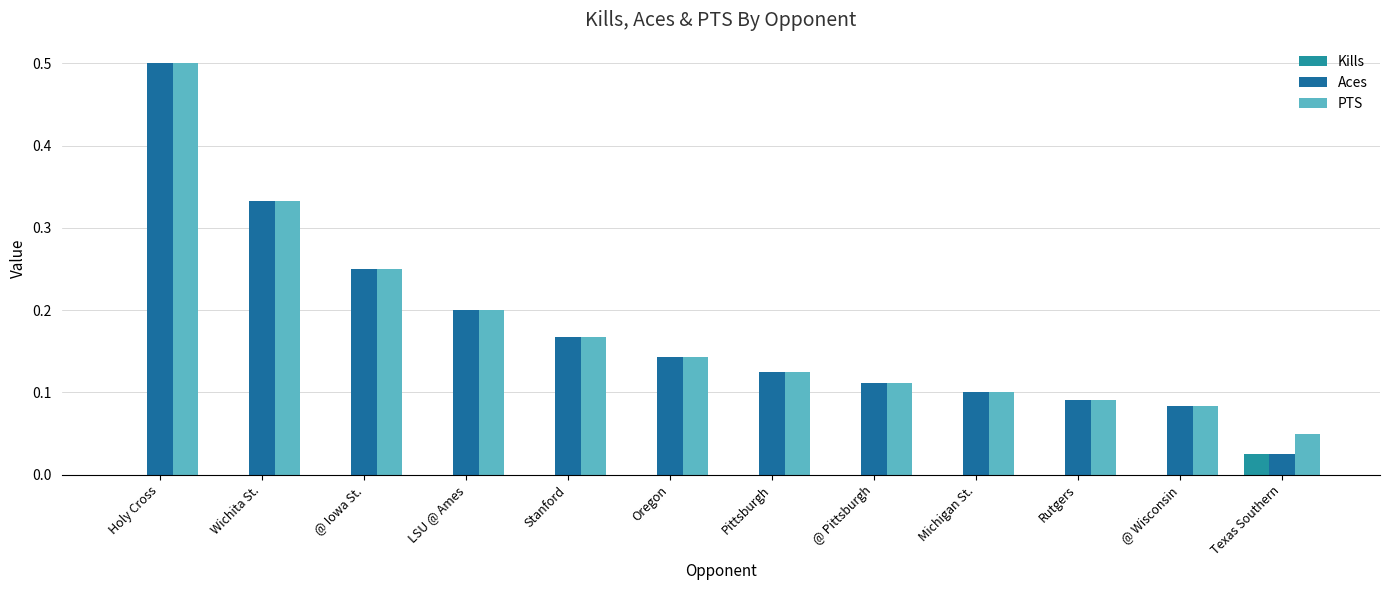

Reading left to right, transcribe all the data shown in this chart.

Kills: 0.0	0.0	0.0	0.0	0.0	0.0	0.0	0.0	0.0	0.0	0.0	0.0
Aces: 0.5	0.3	0.2	0.2	0.2	0.1	0.1	0.1	0.1	0.1	0.1	0.0
PTS: 0.5	0.3	0.2	0.2	0.2	0.1	0.1	0.1	0.1	0.1	0.1	0.1